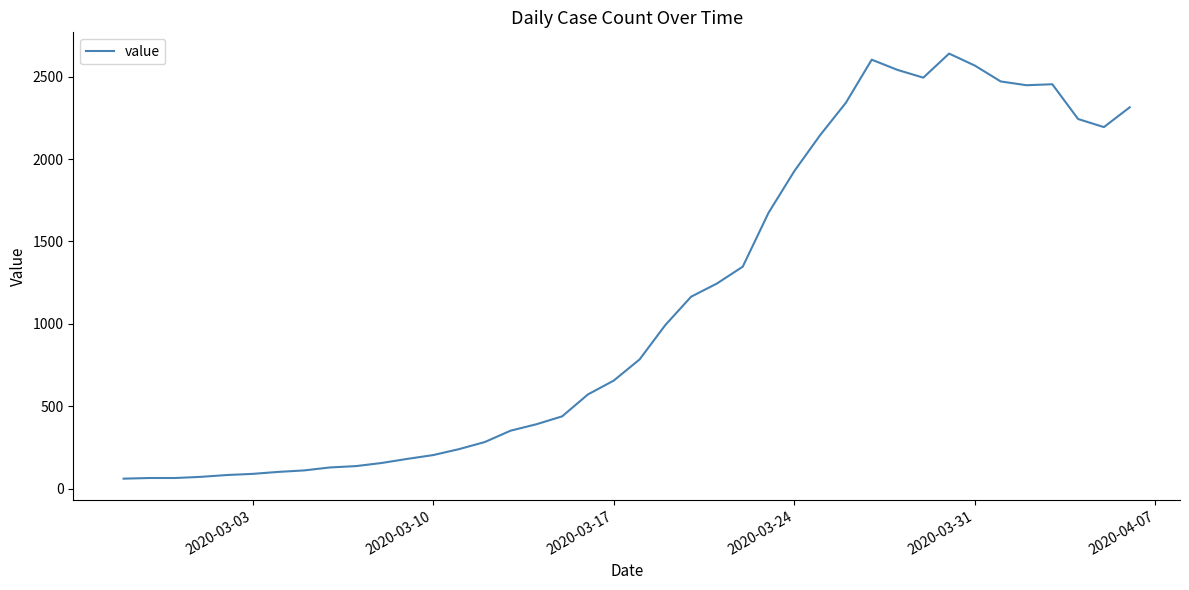

What is the difference between the maximum and minimum values?

2579